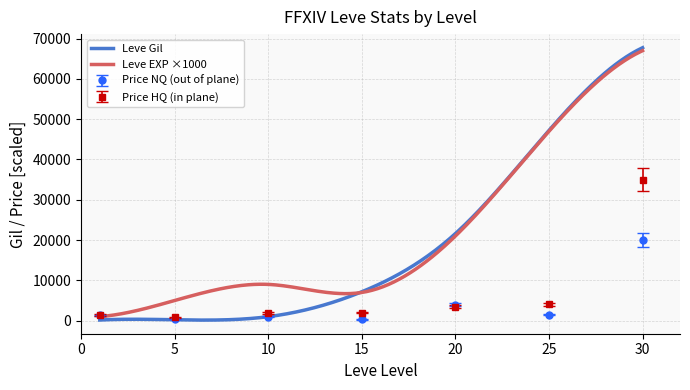

What is the highest value of the Leve EXP ×1000 series?

67000.0